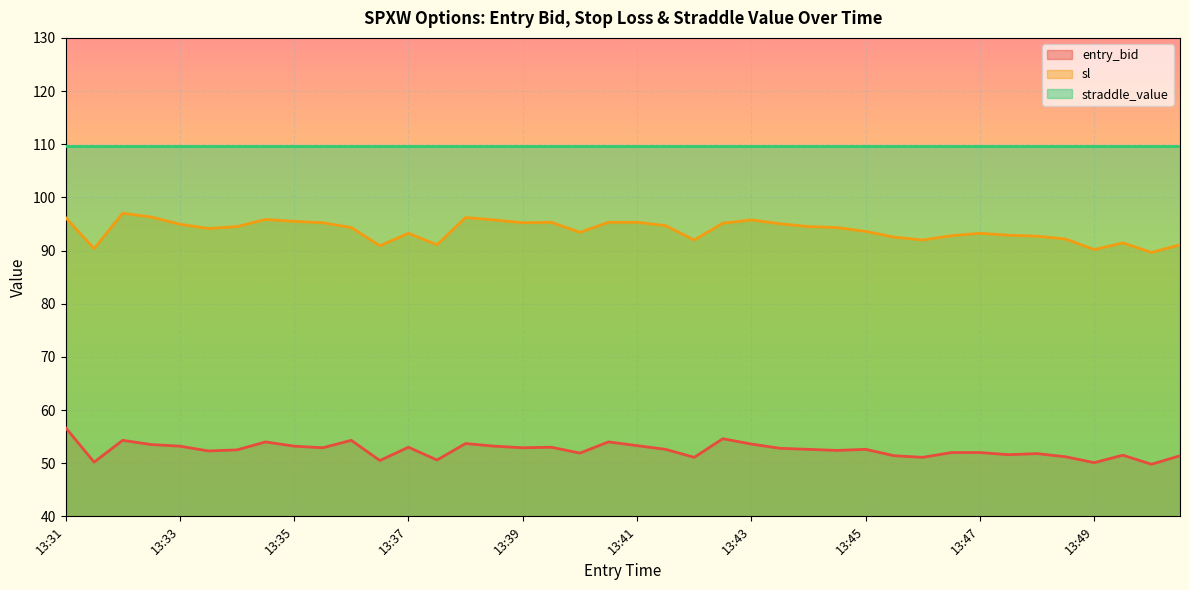

What is the total value across all series at 13:41?

258.4